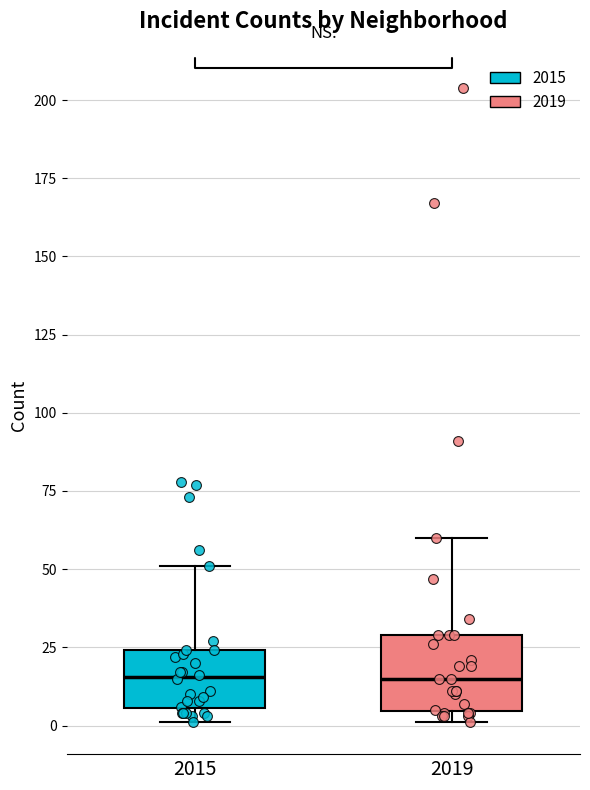

Reading left to right, transcribe this box plot: for each box, give where its median line is, the range the box spans, and where its two whiskers end, as read against the y-axis. The values are not printed on the chart, so give them approximately, as read against the axis.

2015: median 15, box 5 to 25, whiskers 0 to 50
2019: median 15, box 5 to 30, whiskers 0 to 60